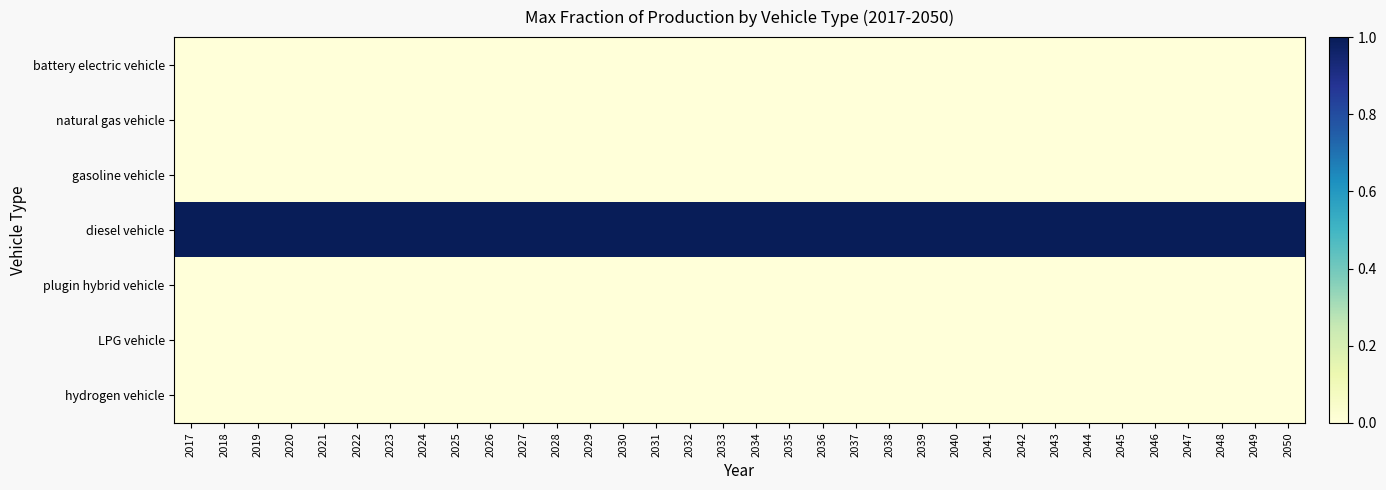

Reading right to left, transcribe all the data shown in this chart.

battery electric vehicle: 2050=0	2049=0	2048=0	2047=0	2046=0	2045=0	2044=0	2043=0	2042=0	2041=0	2040=0	2039=0	2038=0	2037=0	2036=0	2035=0	2034=0	2033=0	2032=0	2031=0	2030=0	2029=0	2028=0	2027=0	2026=0	2025=0	2024=0	2023=0	2022=0	2021=0	2020=0	2019=0	2018=0	2017=0
natural gas vehicle: 2050=0	2049=0	2048=0	2047=0	2046=0	2045=0	2044=0	2043=0	2042=0	2041=0	2040=0	2039=0	2038=0	2037=0	2036=0	2035=0	2034=0	2033=0	2032=0	2031=0	2030=0	2029=0	2028=0	2027=0	2026=0	2025=0	2024=0	2023=0	2022=0	2021=0	2020=0	2019=0	2018=0	2017=0
gasoline vehicle: 2050=0	2049=0	2048=0	2047=0	2046=0	2045=0	2044=0	2043=0	2042=0	2041=0	2040=0	2039=0	2038=0	2037=0	2036=0	2035=0	2034=0	2033=0	2032=0	2031=0	2030=0	2029=0	2028=0	2027=0	2026=0	2025=0	2024=0	2023=0	2022=0	2021=0	2020=0	2019=0	2018=0	2017=0
diesel vehicle: 2050=1	2049=1	2048=1	2047=1	2046=1	2045=1	2044=1	2043=1	2042=1	2041=1	2040=1	2039=1	2038=1	2037=1	2036=1	2035=1	2034=1	2033=1	2032=1	2031=1	2030=1	2029=1	2028=1	2027=1	2026=1	2025=1	2024=1	2023=1	2022=1	2021=1	2020=1	2019=1	2018=1	2017=1
plugin hybrid vehicle: 2050=0	2049=0	2048=0	2047=0	2046=0	2045=0	2044=0	2043=0	2042=0	2041=0	2040=0	2039=0	2038=0	2037=0	2036=0	2035=0	2034=0	2033=0	2032=0	2031=0	2030=0	2029=0	2028=0	2027=0	2026=0	2025=0	2024=0	2023=0	2022=0	2021=0	2020=0	2019=0	2018=0	2017=0
LPG vehicle: 2050=0	2049=0	2048=0	2047=0	2046=0	2045=0	2044=0	2043=0	2042=0	2041=0	2040=0	2039=0	2038=0	2037=0	2036=0	2035=0	2034=0	2033=0	2032=0	2031=0	2030=0	2029=0	2028=0	2027=0	2026=0	2025=0	2024=0	2023=0	2022=0	2021=0	2020=0	2019=0	2018=0	2017=0
hydrogen vehicle: 2050=0	2049=0	2048=0	2047=0	2046=0	2045=0	2044=0	2043=0	2042=0	2041=0	2040=0	2039=0	2038=0	2037=0	2036=0	2035=0	2034=0	2033=0	2032=0	2031=0	2030=0	2029=0	2028=0	2027=0	2026=0	2025=0	2024=0	2023=0	2022=0	2021=0	2020=0	2019=0	2018=0	2017=0